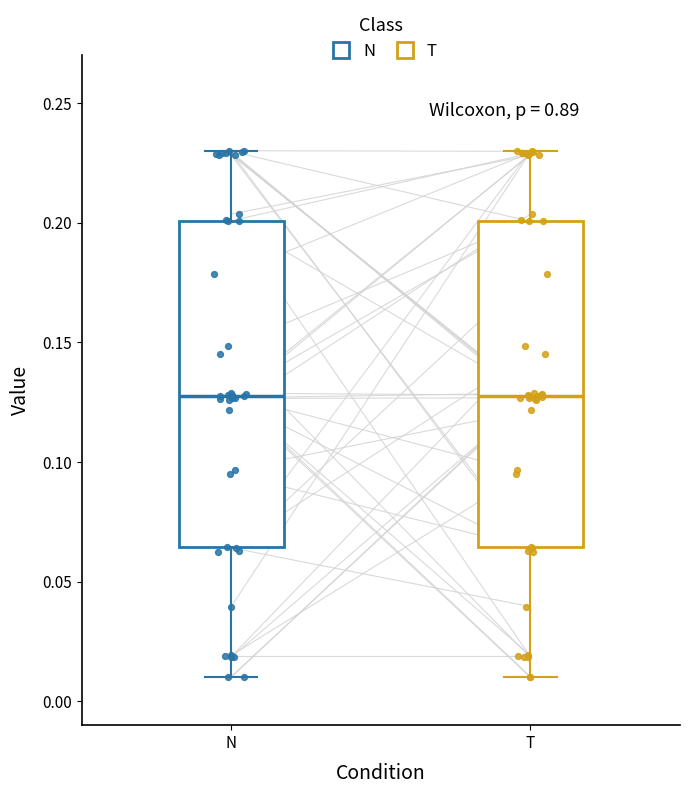

Reading left to right, read every box against the y-axis: the position of its median line, the range the box covers, and the ends of its whiskers. The values are not printed on the chart, so give them approximately, as read against the axis.

N: median 0.125, box 0.065 to 0.200, whiskers 0.010 to 0.230
T: median 0.125, box 0.065 to 0.200, whiskers 0.010 to 0.230